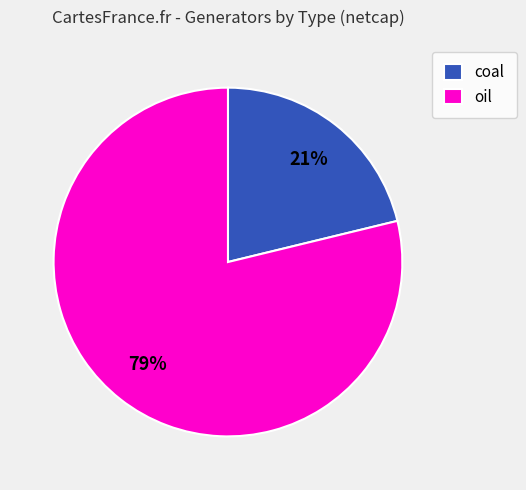

Which category has the biggest portion of the pie?

oil